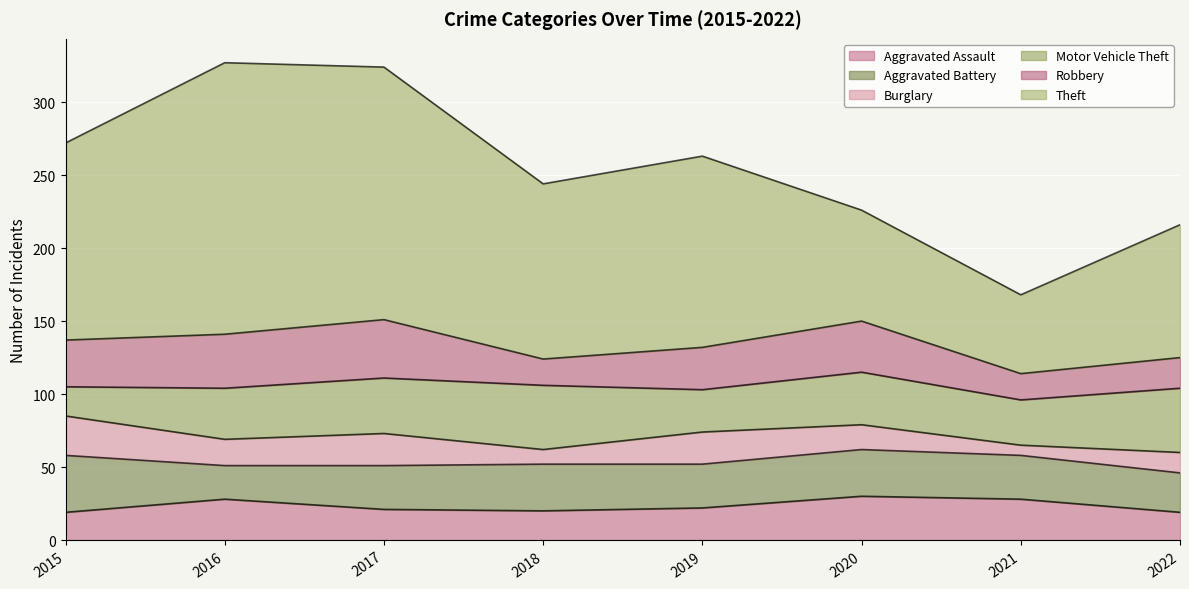

True or false: Robbery and Theft intersect in this chart.

False